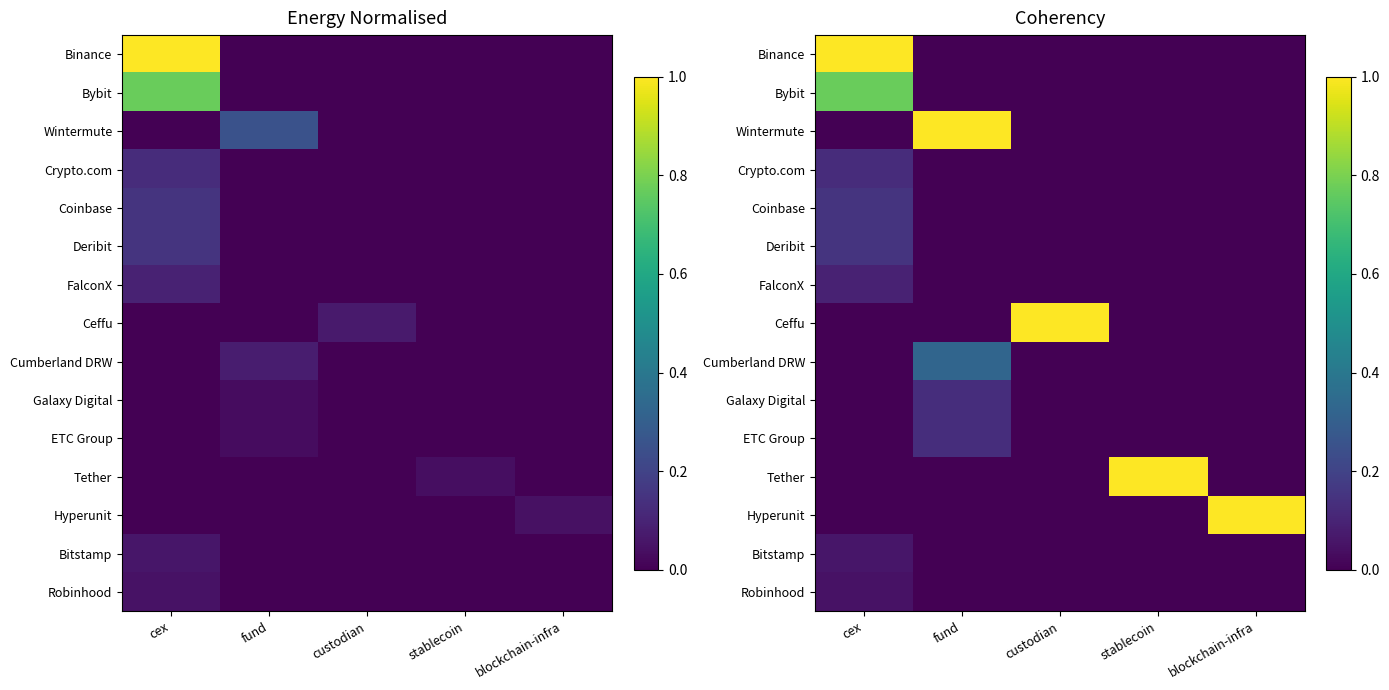

What is the difference between the highest and lowest values at custodian?

1.0